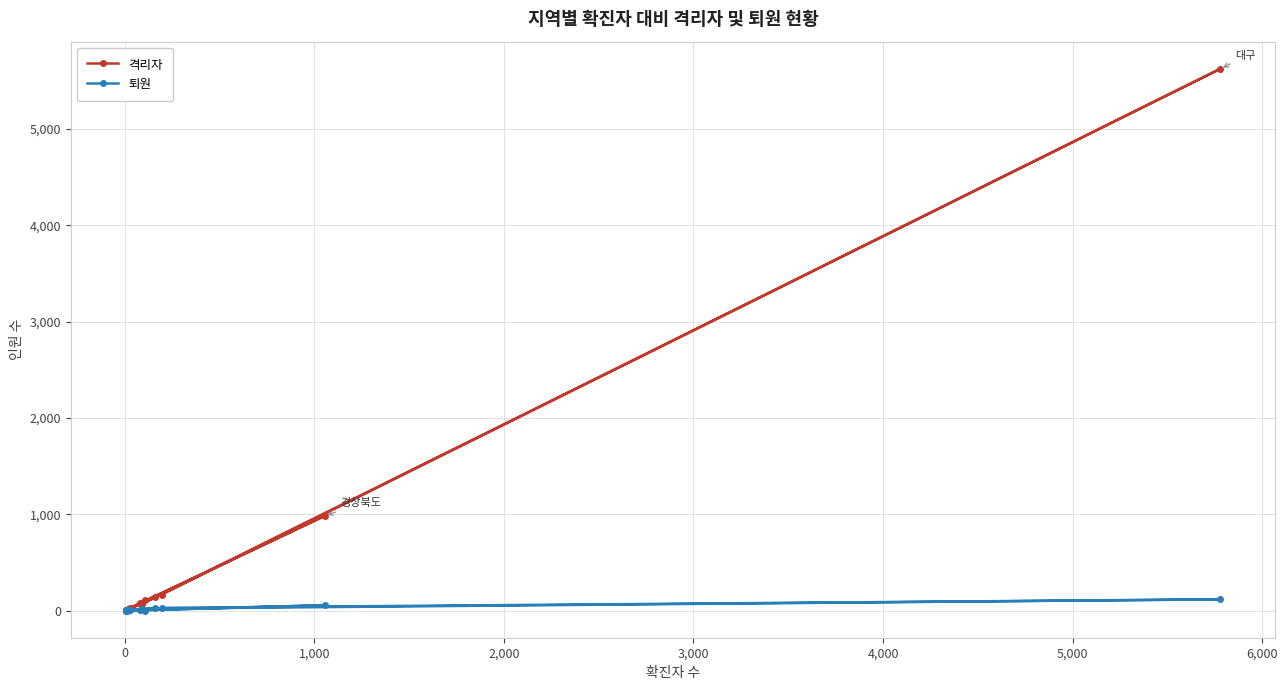

Reading right to left, transcribe all the data shown in this chart.

격리자: 3	3	5	22	107	24	137	74	983	10	21	21	9	15	69	5624	165
퇴원: 1	1	2	6	1	3	24	4	56	0	2	2	3	3	20	117	29